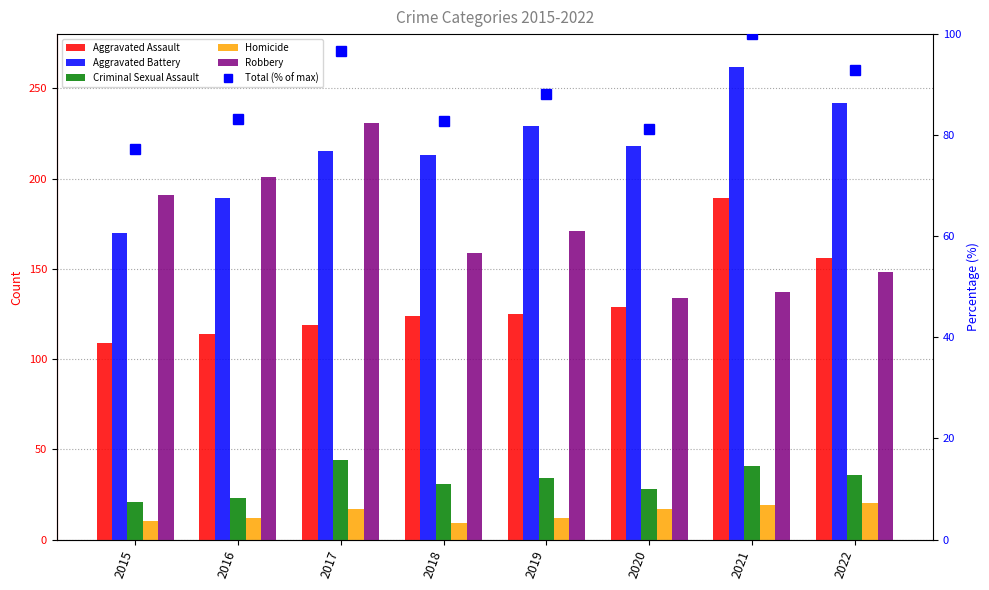

Reading left to right, list all the values displayed in this chart.

Aggravated Assault: 109.0	114.0	119.0	124.0	125.0	129.0	189.0	156.0
Aggravated Battery: 170.0	189.0	215.0	213.0	229.0	218.0	262.0	242.0
Criminal Sexual Assault: 21.0	23.0	44.0	31.0	34.0	28.0	41.0	36.0
Homicide: 10.0	12.0	17.0	9.0	12.0	17.0	19.0	20.0
Robbery: 191.0	201.0	231.0	159.0	171.0	134.0	137.0	148.0
Total (% of max): 77.3	83.2	96.6	82.7	88.1	81.2	100.0	92.9